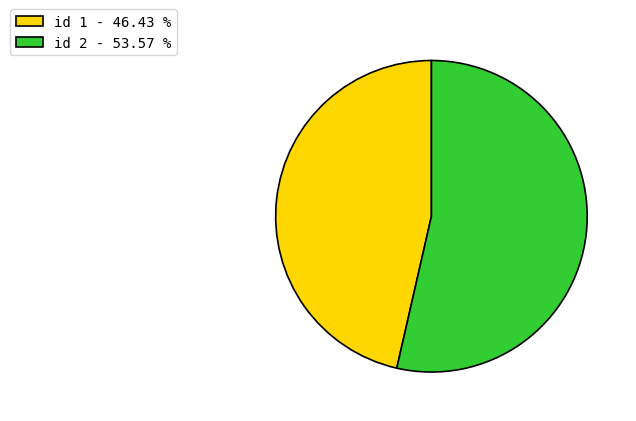

Between id 1 - 46.43 % and id 2 - 53.57 %, which is larger?

id 2 - 53.57 %